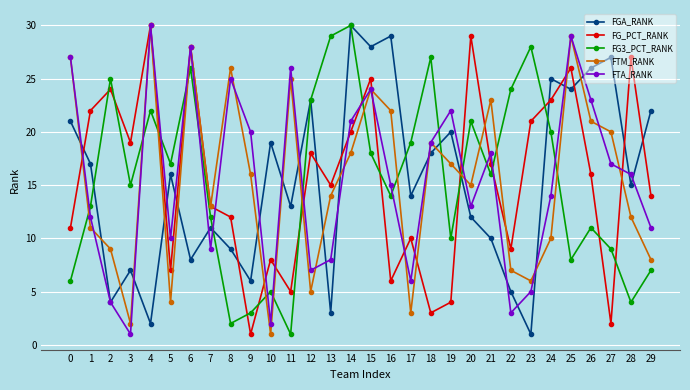

After their last crossing, which series has the higher values: FGA_RANK or FTA_RANK?

FGA_RANK